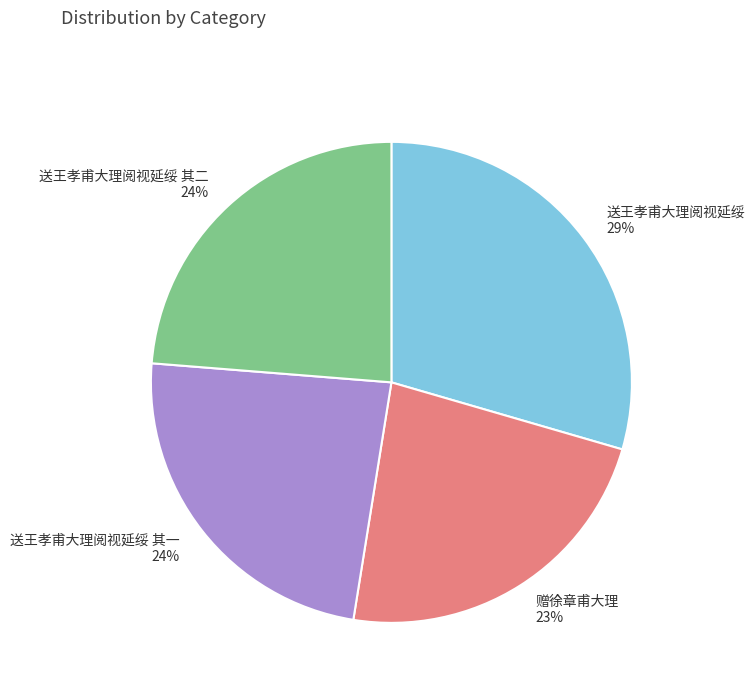

Is it true that 赠徐章甫大理 is 32% of the pie?

False